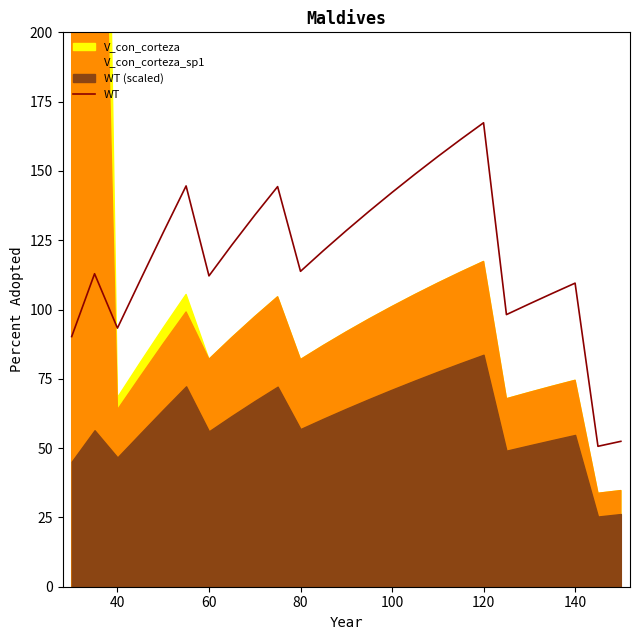

What is the highest value of the WT series?

167.4